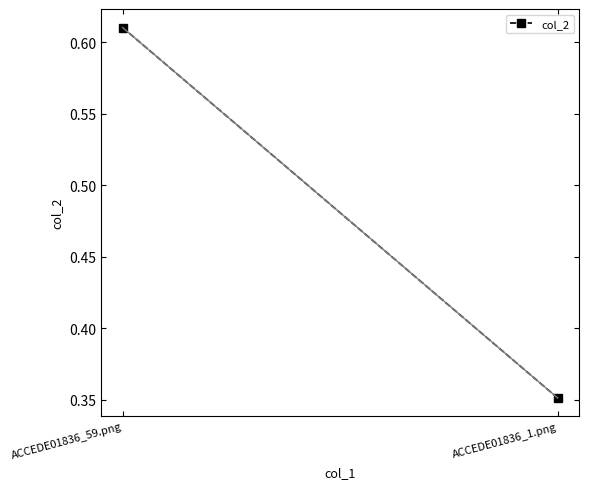

List the labels in order of value, largest first.

ACCEDE01836_59.png, ACCEDE01836_1.png